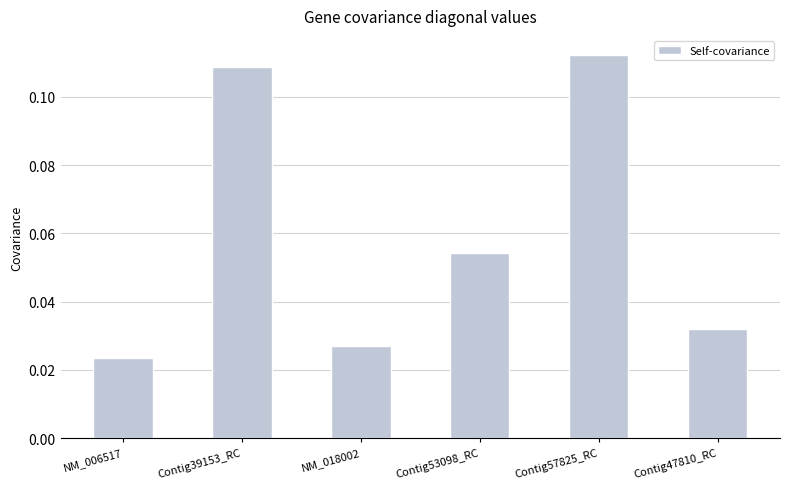

List the labels in order of value, largest first.

Contig57825_RC, Contig39153_RC, Contig53098_RC, Contig47810_RC, NM_018002, NM_006517